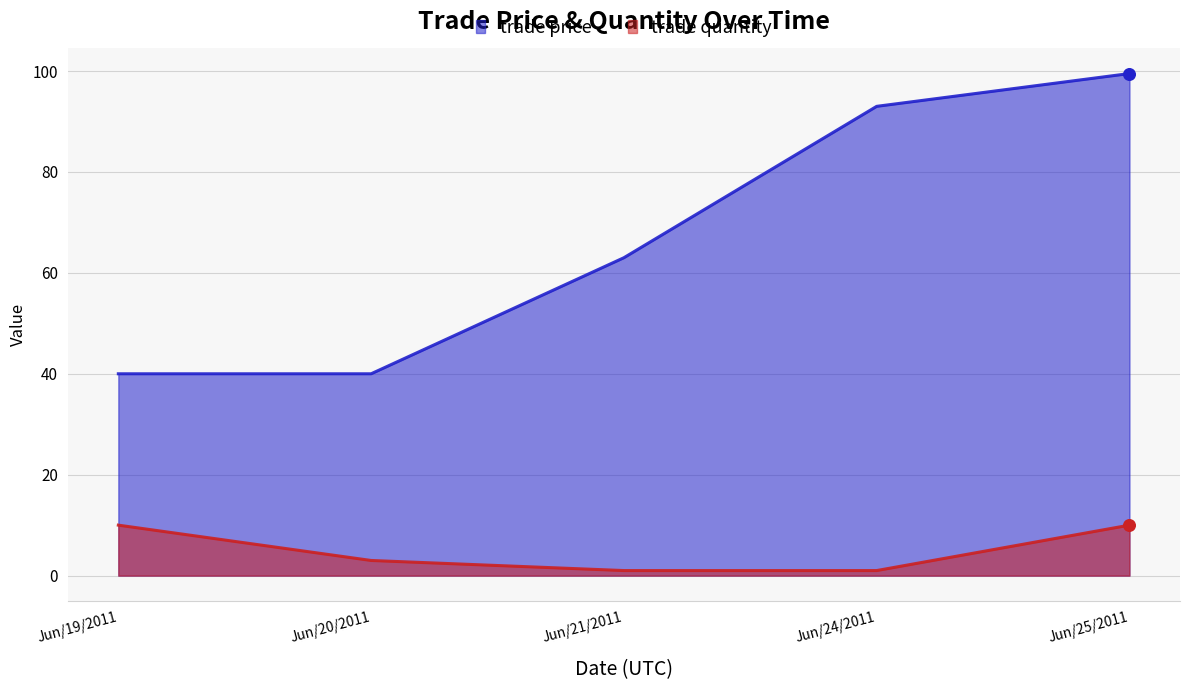

Which series has the largest total across all categories?

trade price